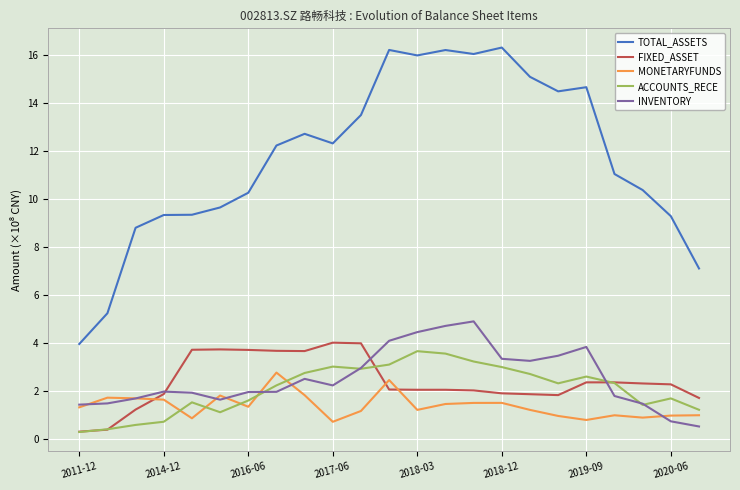

Count the number of categories in the chart.

23